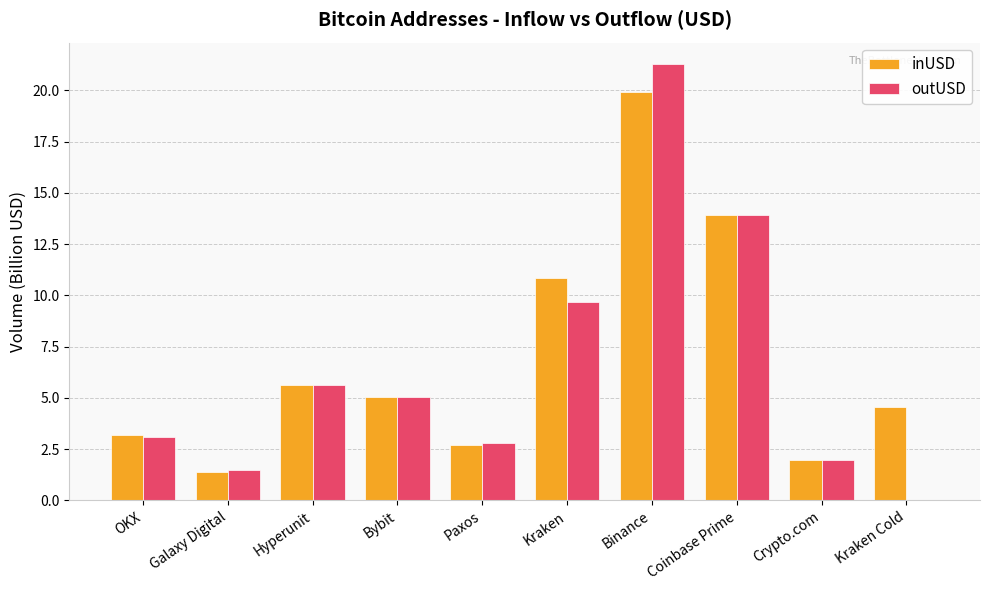

What is the highest value of the outUSD series?

21.3